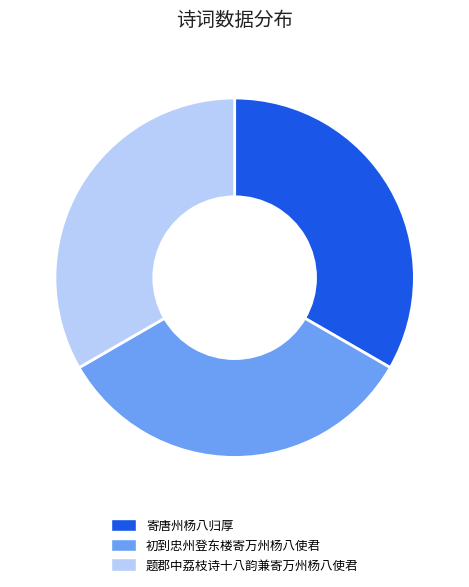

Is 初到忠州登东楼寄万州杨八使君 the majority of the pie?

No